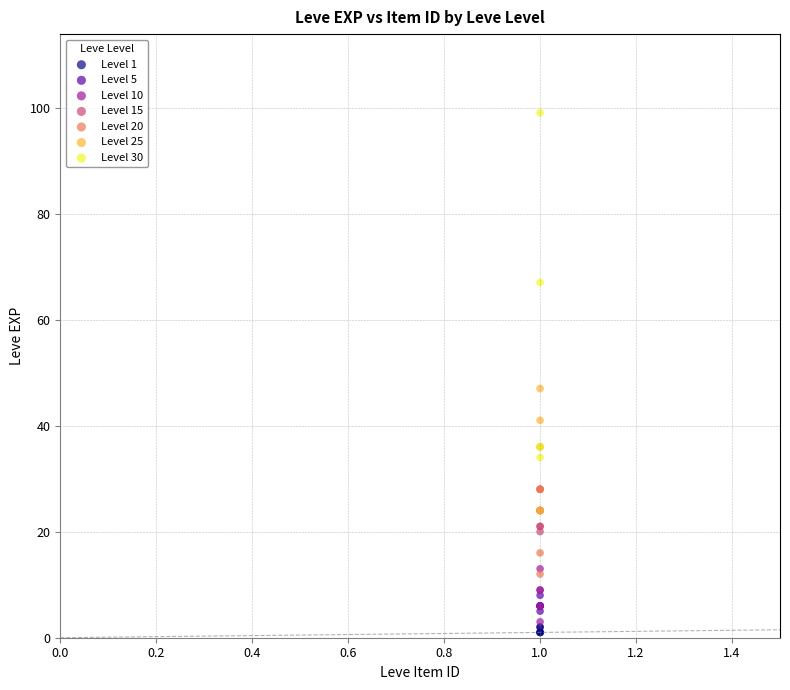

Which series has the widest spread of Y values?

Level 30